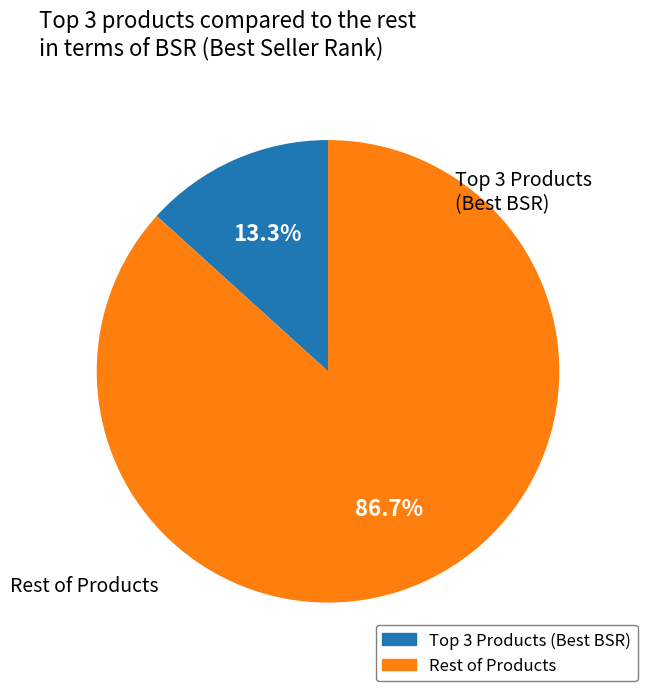

Is there a majority slice in this chart?

Yes